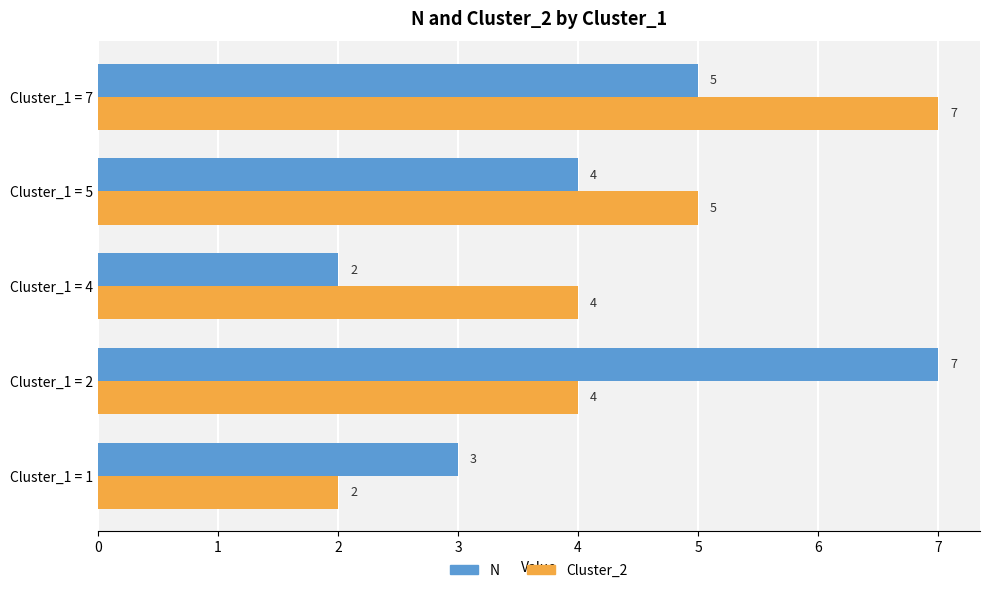

Which series has the largest total across all categories?

Cluster_2